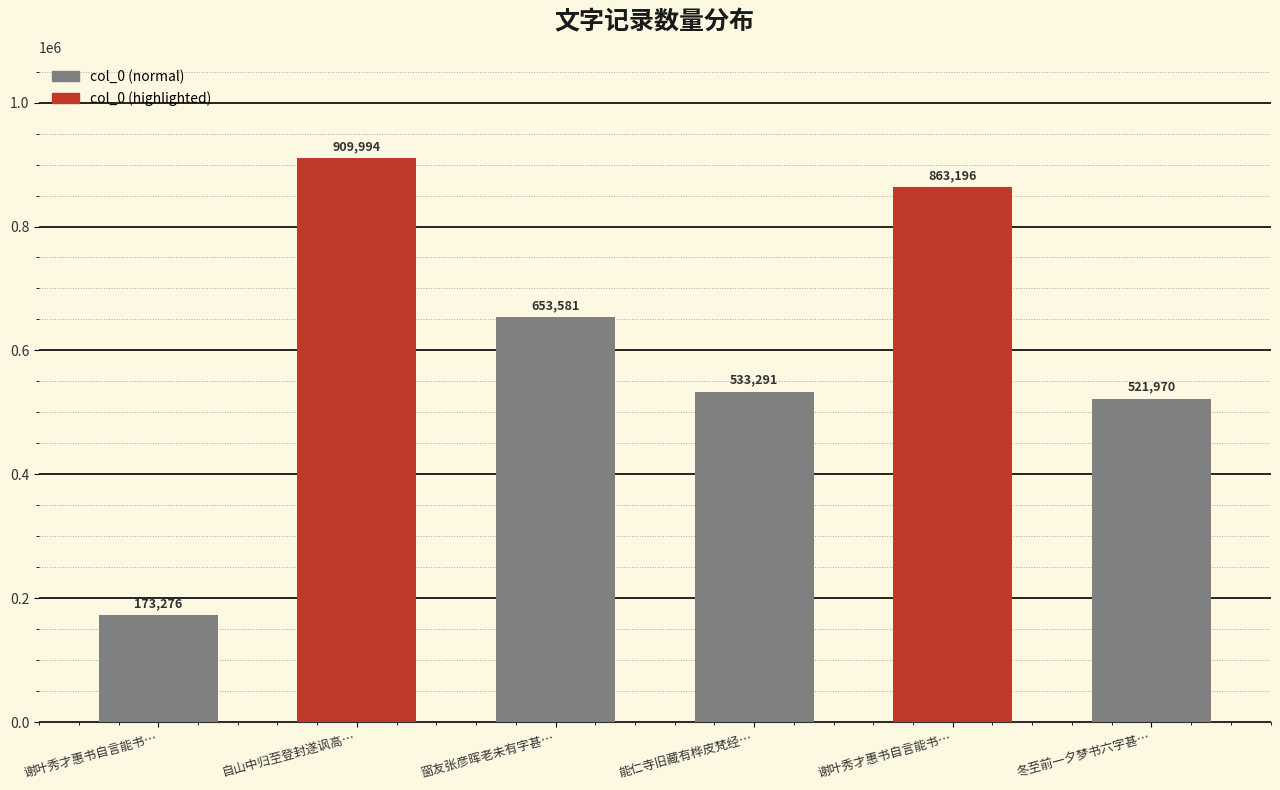

What is the difference between the maximum and minimum values?

736718